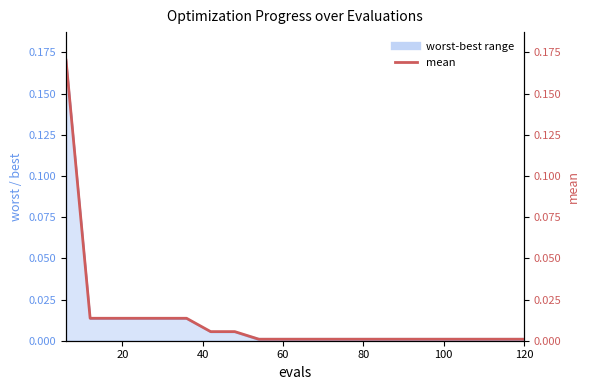

How many lines are shown in the chart?

1